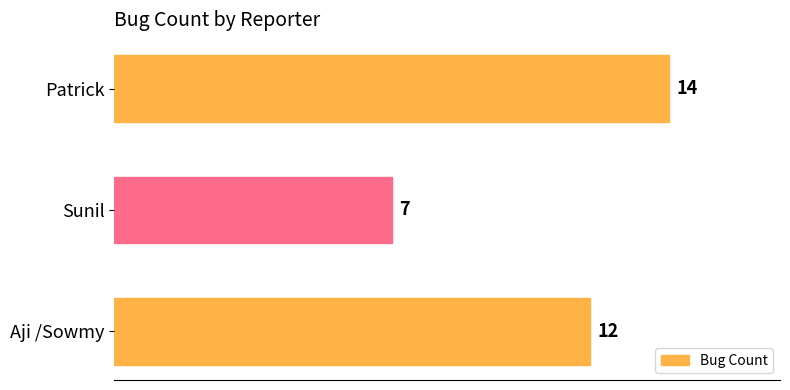

What is the greatest value displayed?

14